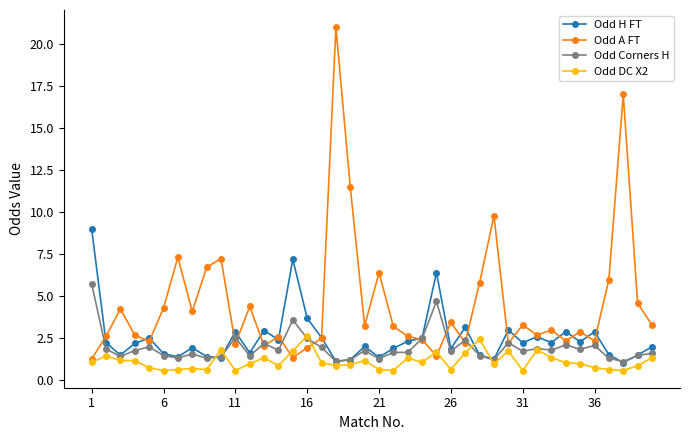

Which series has the largest range (max minus min)?

Odd A FT